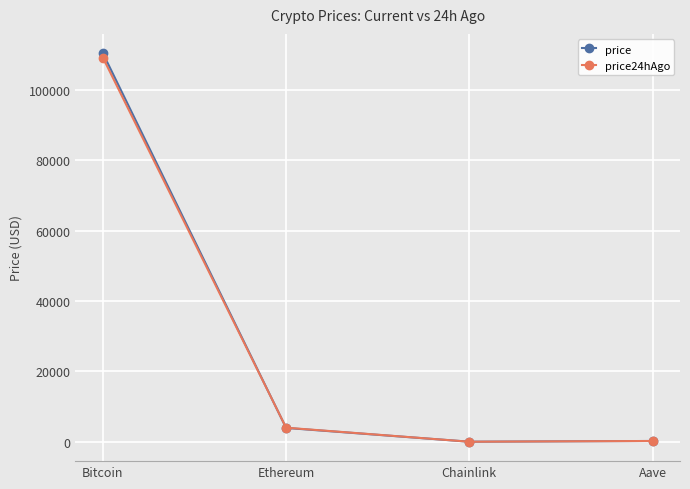

What is the value of the price24hAgo point at the 1st from the left?

109180.0